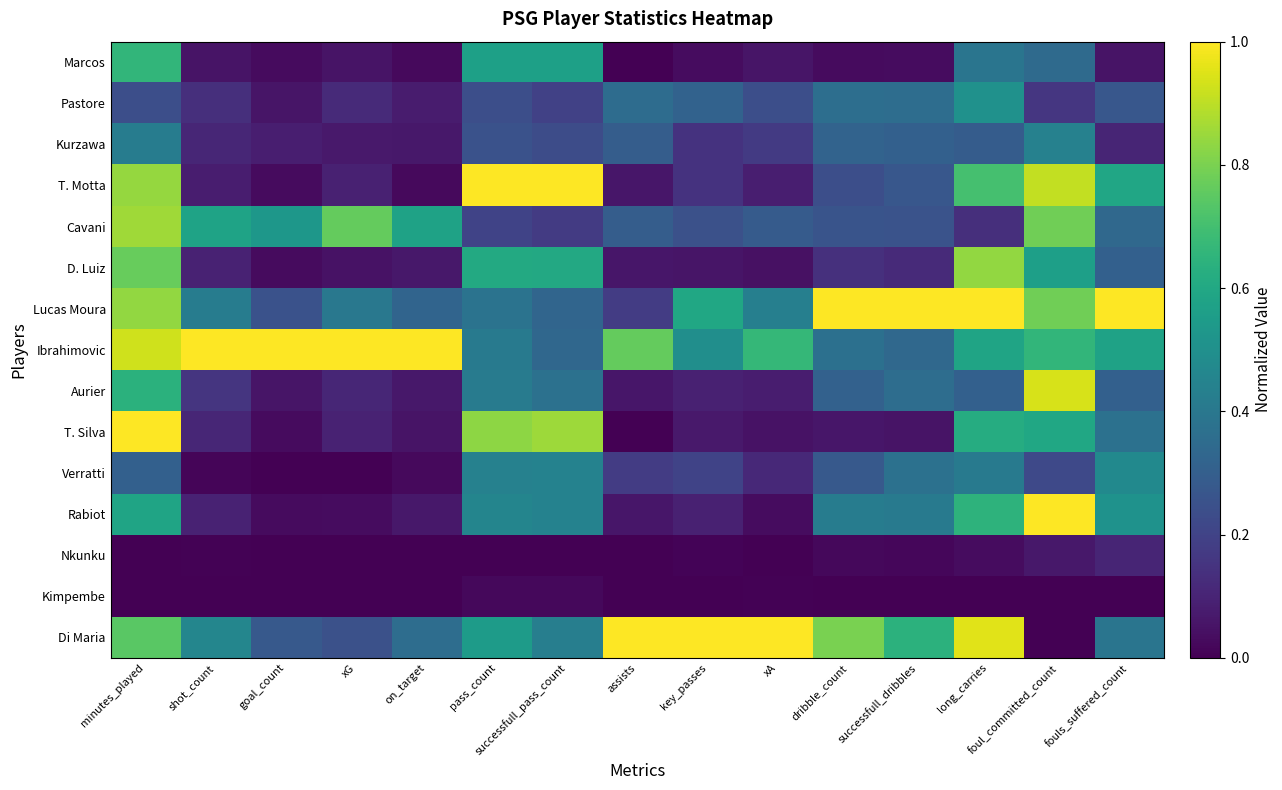

At how many categories does at least one series exceed 0?

15